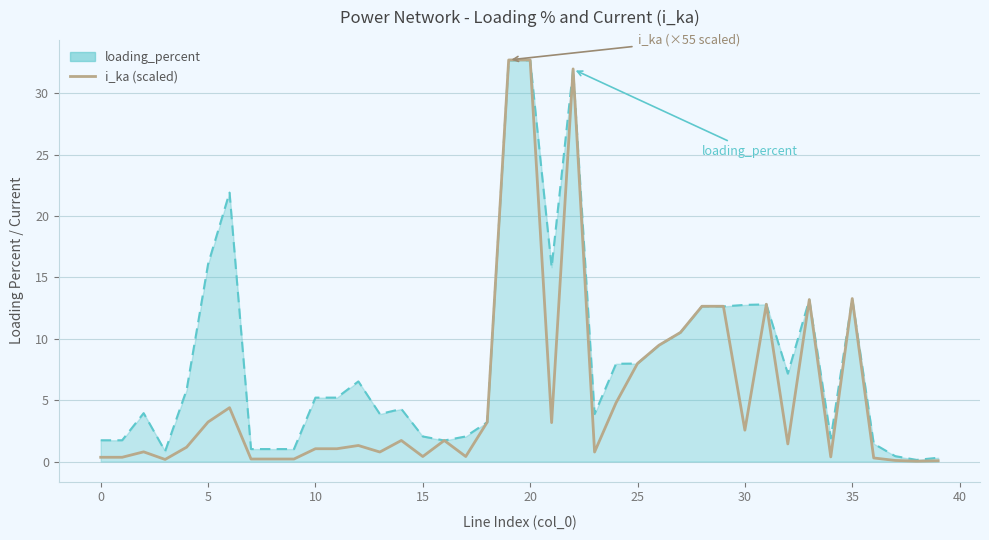

What is the maximum value for i_ka (scaled)?

32.7